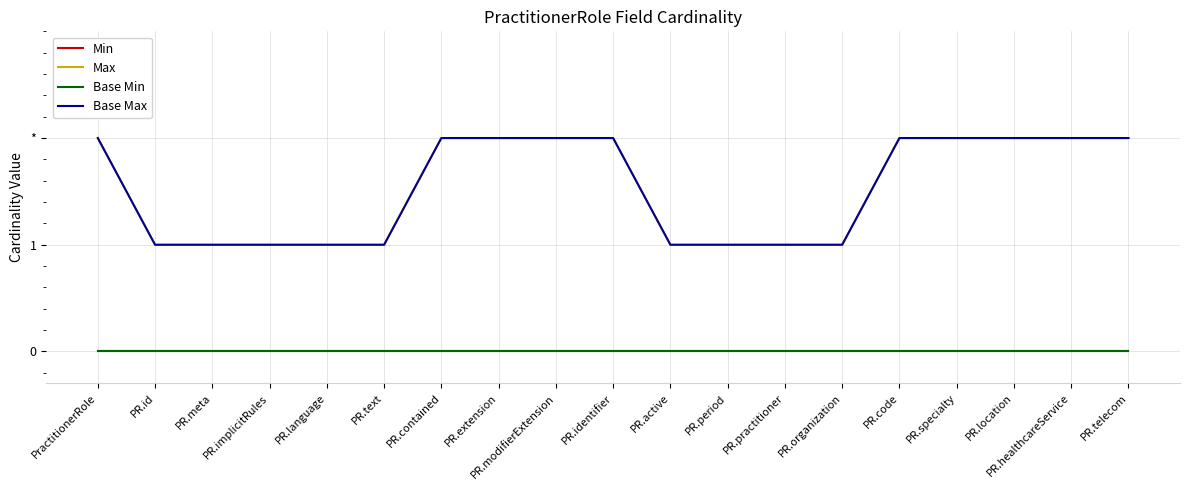

Does the chart display data point markers on the line(s)?

No